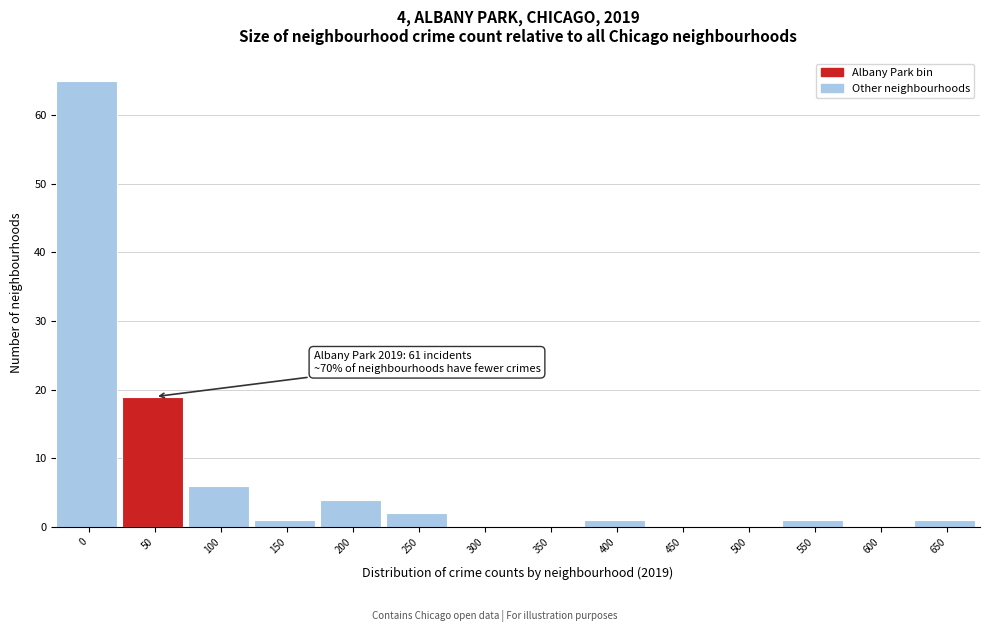

Reading right to left, transcribe all the data shown in this chart.

650=1	600=0	550=1	500=0	450=0	400=1	350=0	300=0	250=2	200=4	150=1	100=6	50=19	0=65